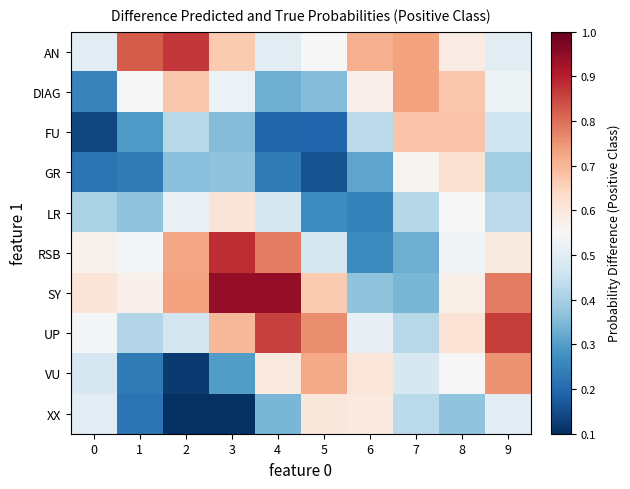

Rank the series by their maximum value, from lowest to highest.

XX, LR, GR, FU, DIAG, VU, UP, AN, RSB, SY